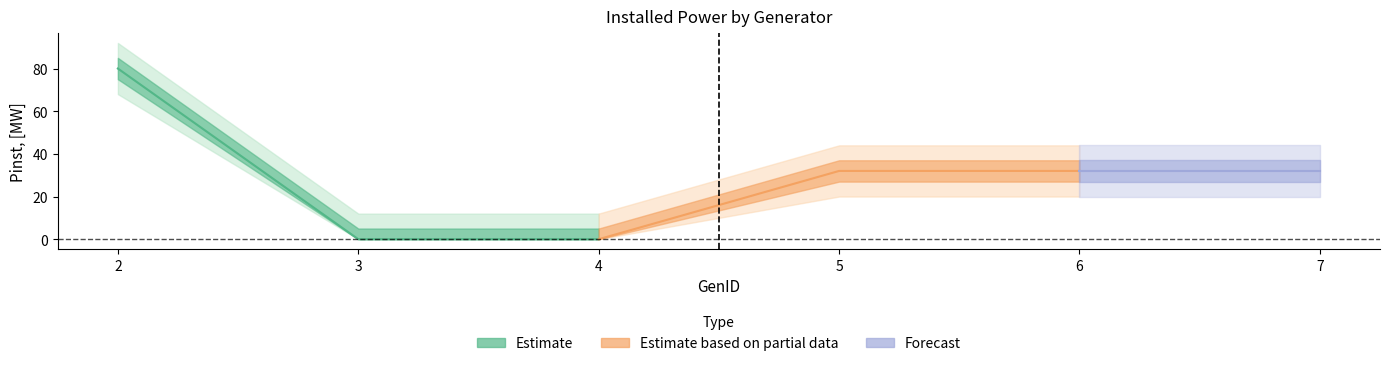

True or false: there are more than 0 points higher than both neighbors.

False